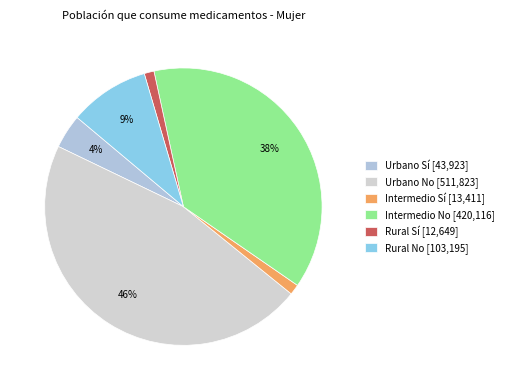

How many segments does this pie chart have?

6